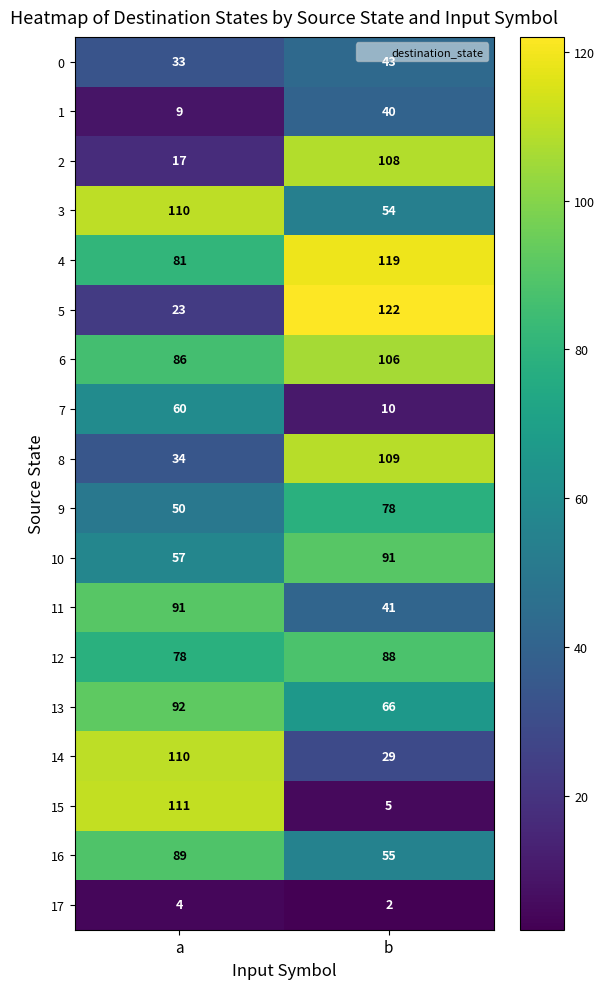

Rank the series at b from lowest to highest value.

17, 15, 7, 14, 1, 11, 0, 3, 16, 13, 9, 12, 10, 6, 2, 8, 4, 5